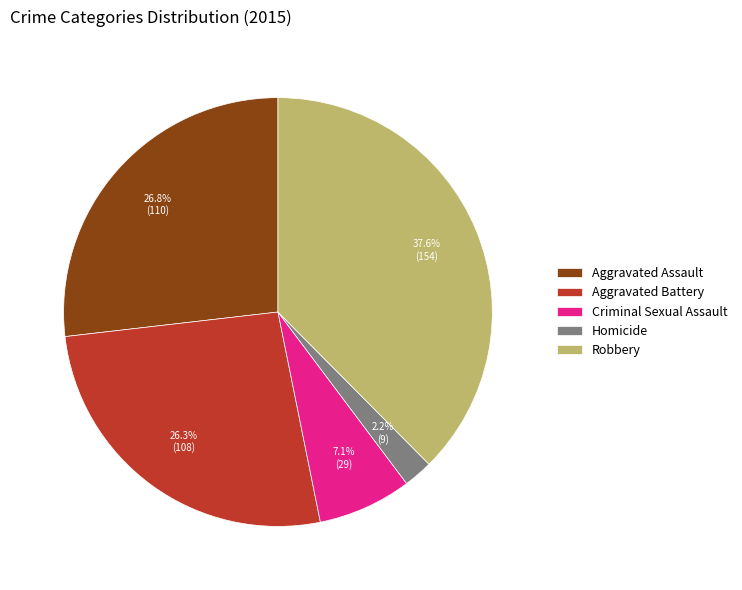

What is the largest slice in the pie chart?

Robbery